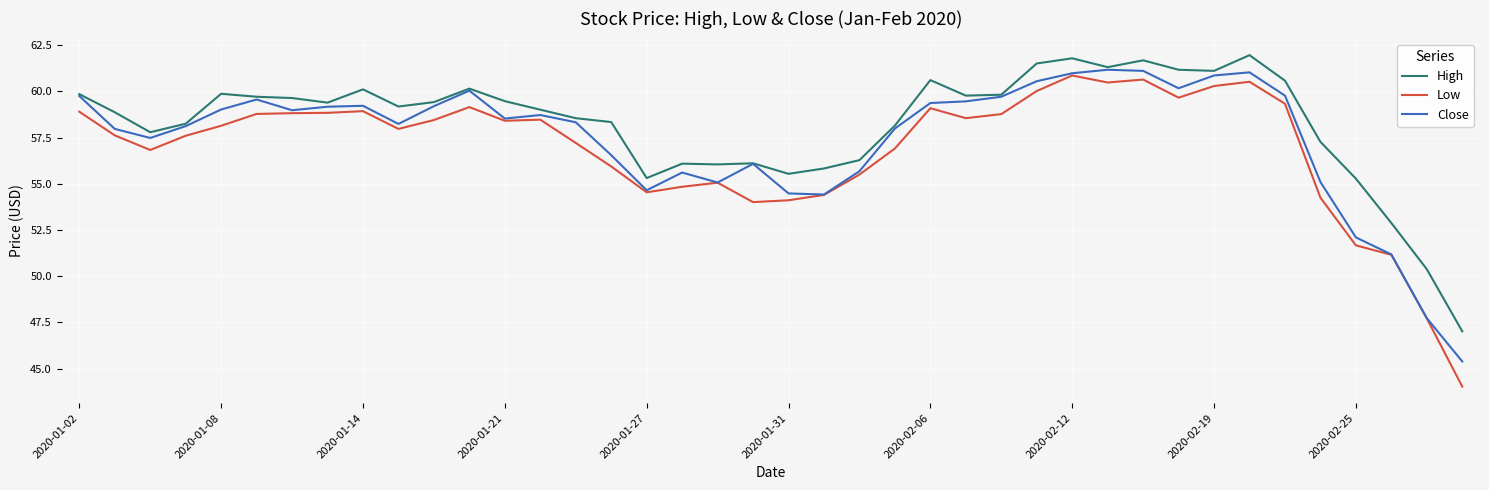

Does the chart display data point markers on the line(s)?

No